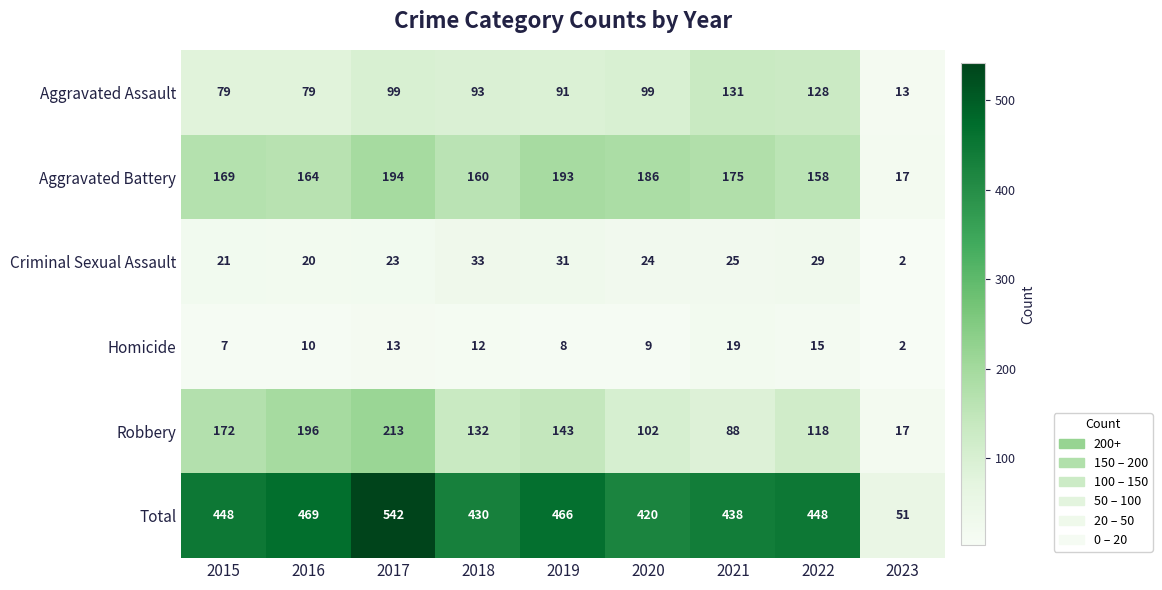

At which category does the chart reach its peak across all series?

2017